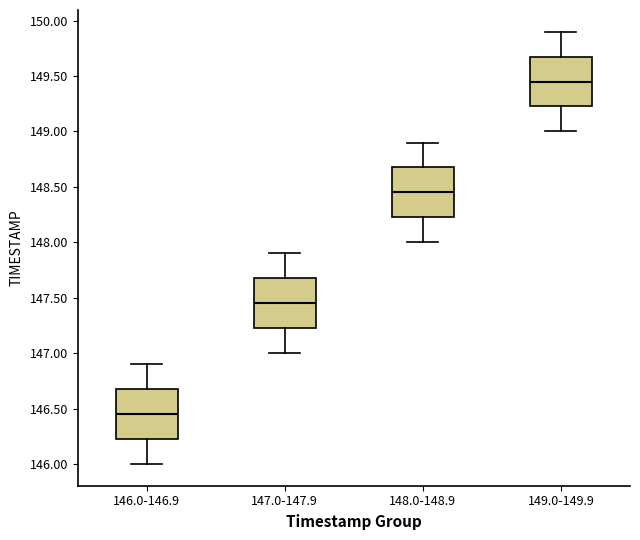

Reading left to right, transcribe this box plot: for each box, give where its median line is, the range the box spans, and where its two whiskers end, as read against the y-axis. The values are not printed on the chart, so give them approximately, as read against the axis.

146.0-146.9: median 146.45, box 146.25 to 146.70, whiskers 146.00 to 146.90
147.0-147.9: median 147.45, box 147.25 to 147.70, whiskers 147.00 to 147.90
148.0-148.9: median 148.45, box 148.25 to 148.70, whiskers 148.00 to 148.90
149.0-149.9: median 149.45, box 149.25 to 149.70, whiskers 149.00 to 149.90